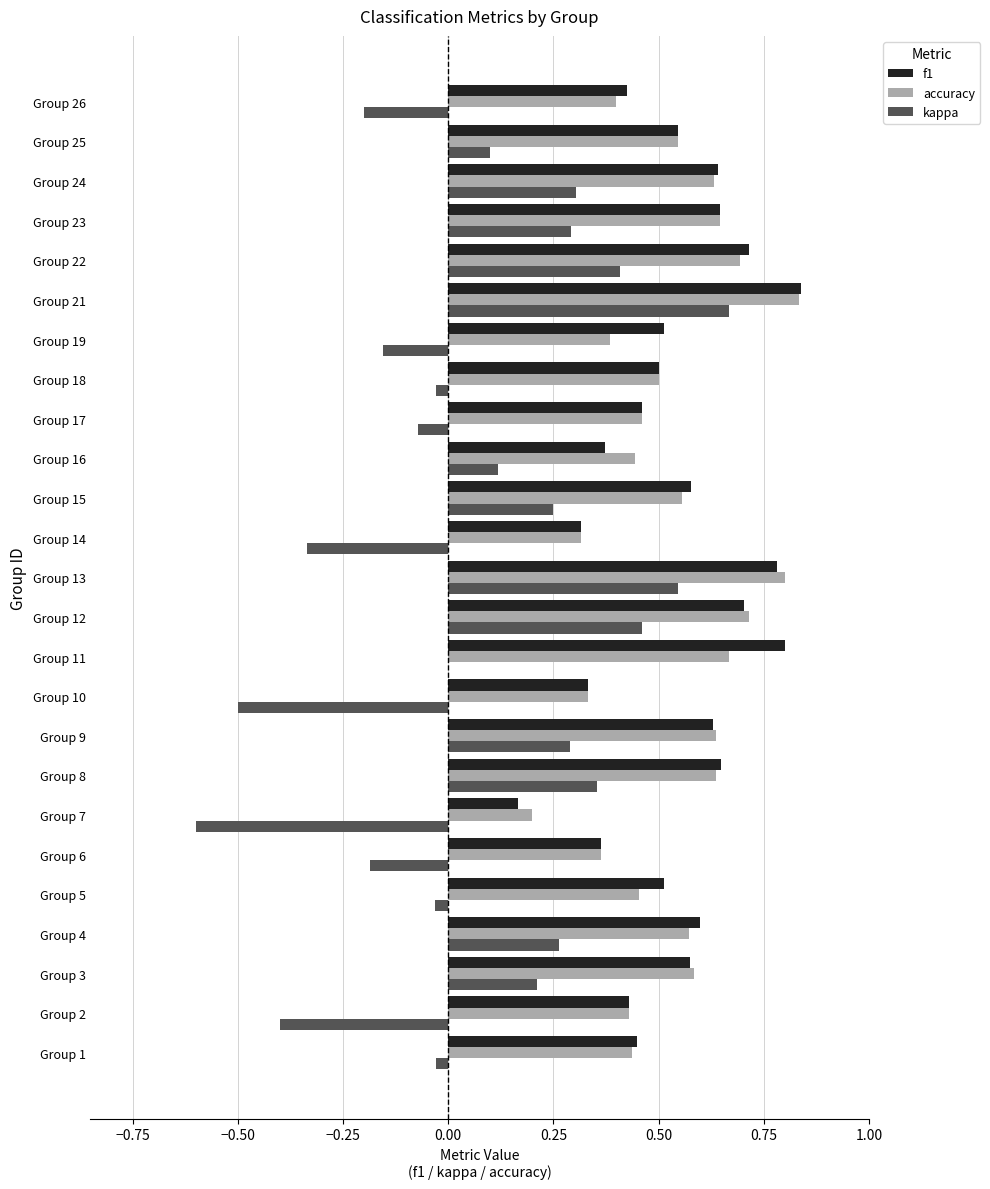

At which category does the chart reach its peak across all series?

Group 21